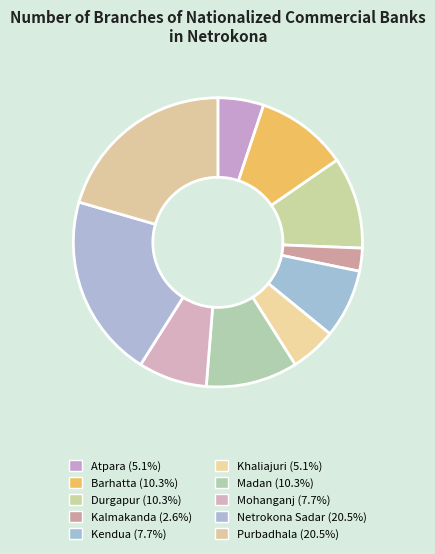

Count the number of slices in the pie.

10